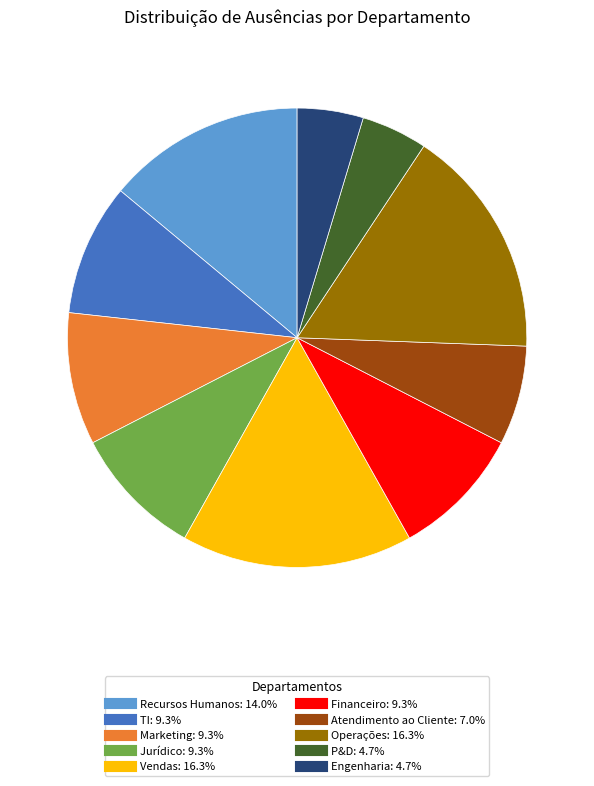

The Recursos Humanos slice represents 2% of the pie. True or false?

False